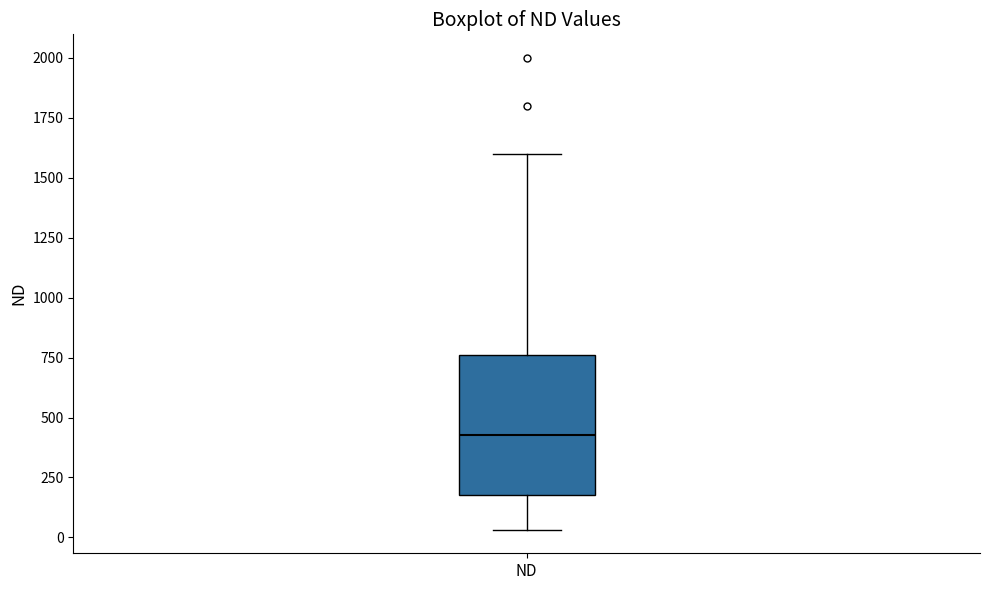

Where is the upper edge of the box for ND on the y-axis? The values are not printed on the chart, so give them approximately, as read against the axis.

750